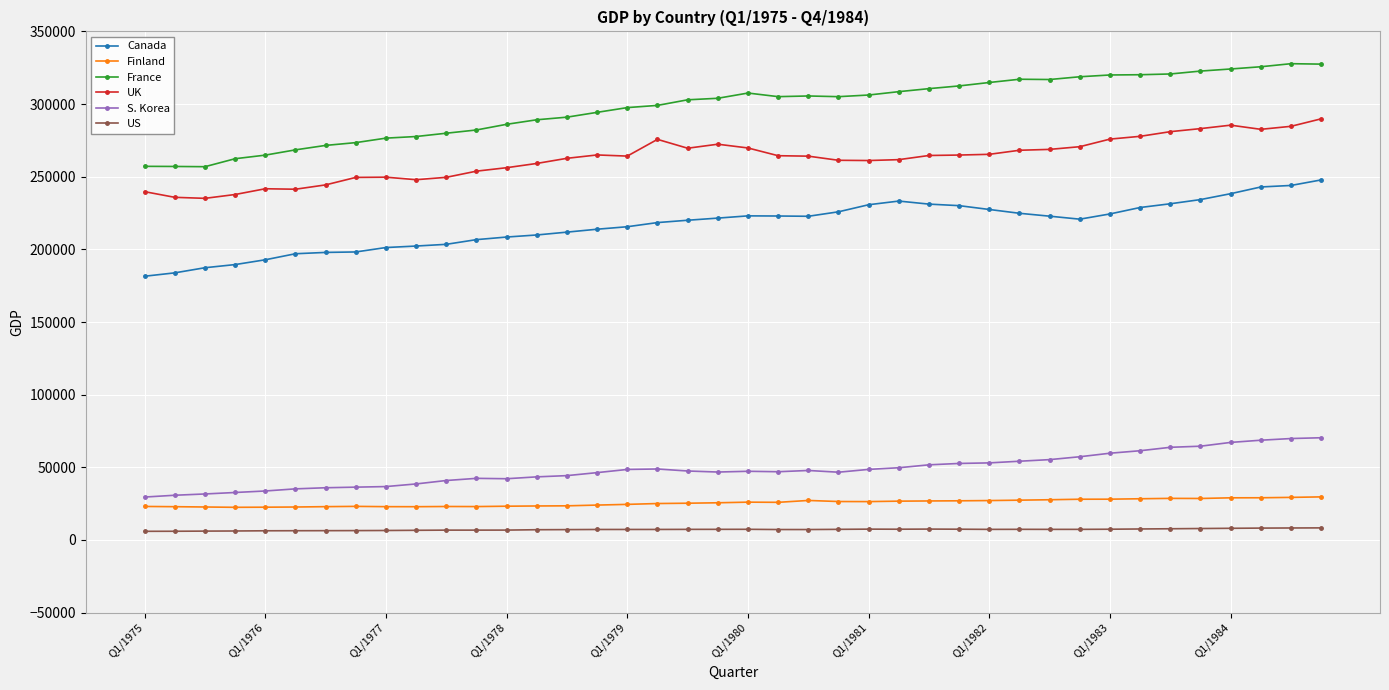

Rank the series by their maximum value, from lowest to highest.

US, Finland, S. Korea, Canada, UK, France